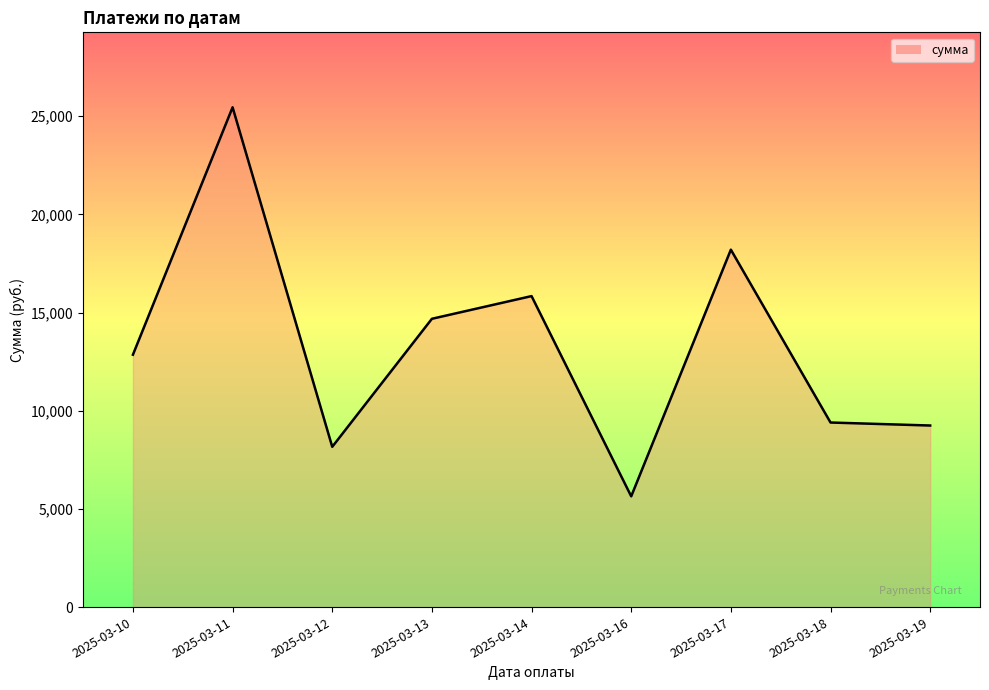

What is the difference between the second highest and minimum values?

12561.4